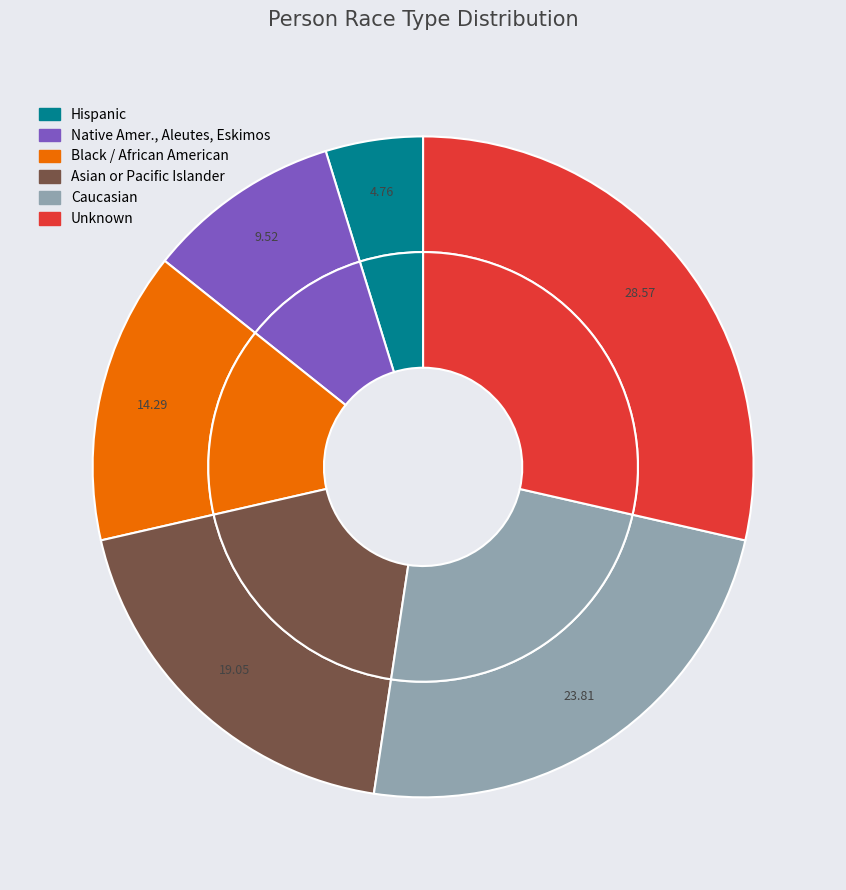

What percentage do Asian or Pacific Islander and Native Amer., Aleutes, Eskimos together represent?

28.6%